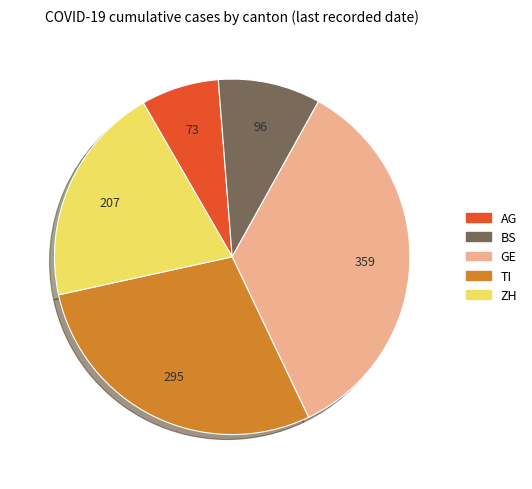

Between GE and ZH, which is larger?

GE